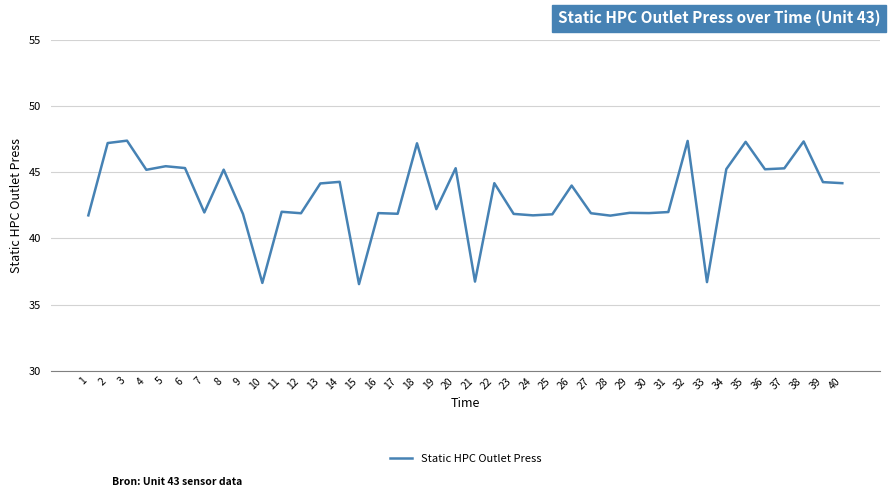

True or false: there are more than 0 points higher than both neighbors.

True